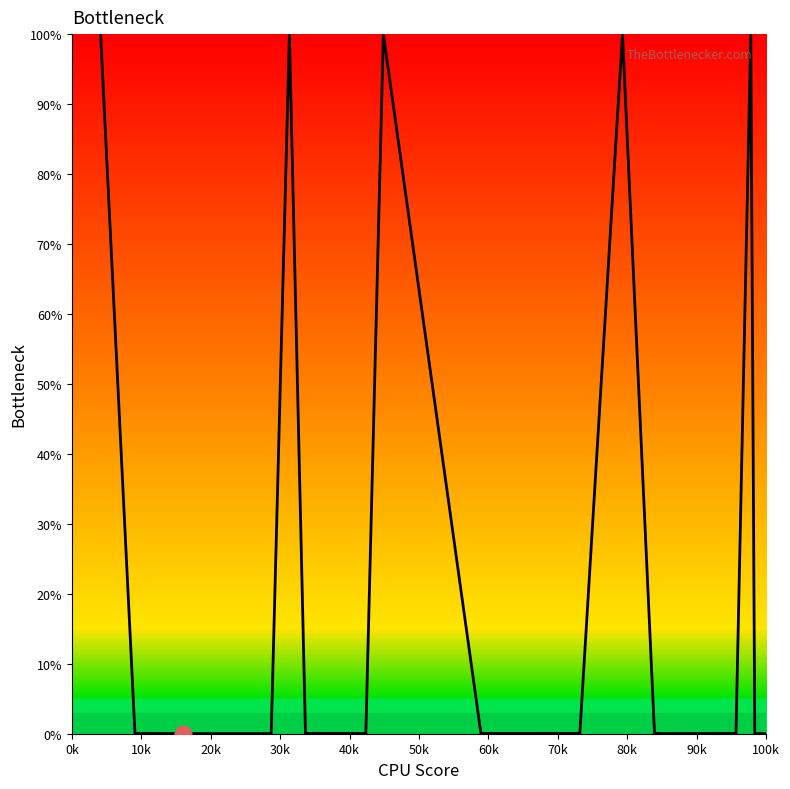

What is the maximum value shown in the chart?

100.0